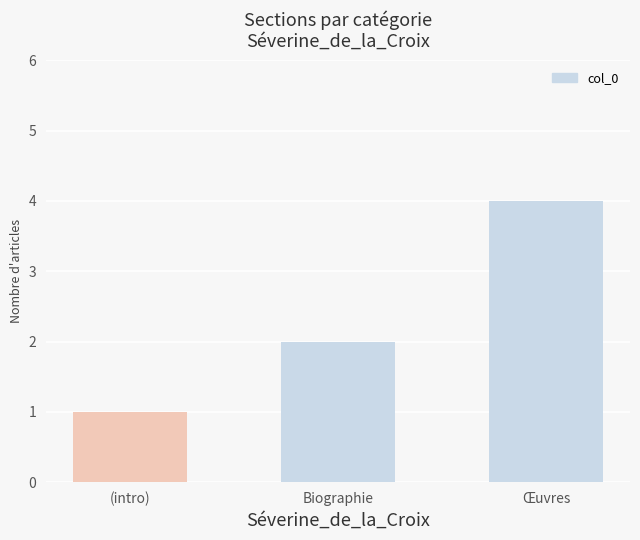

What is the change in value from (intro) to Biographie?

+1